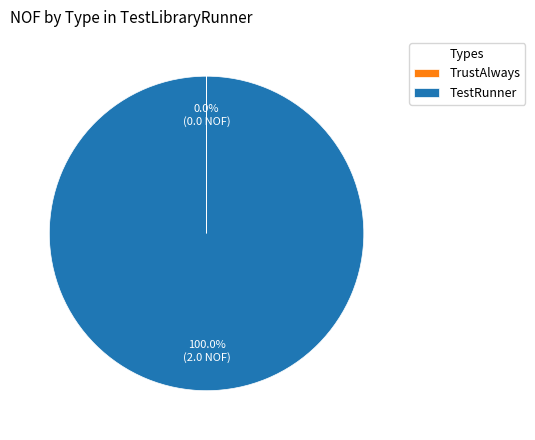

Does TestRunner account for over 50% of the chart?

Yes